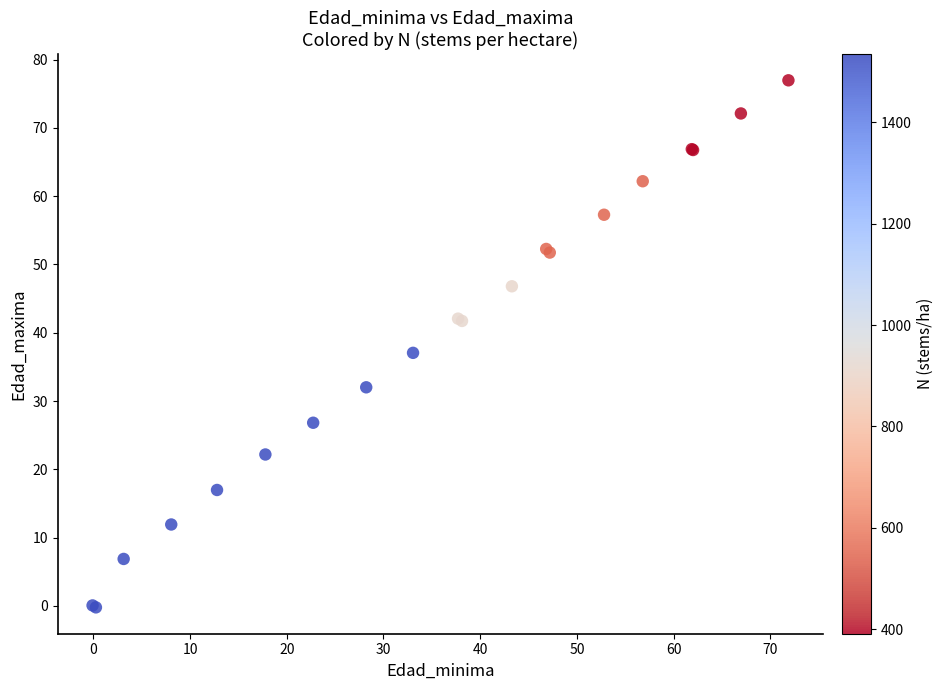

What Y value in the scatter plot is closest to 38?

37.1